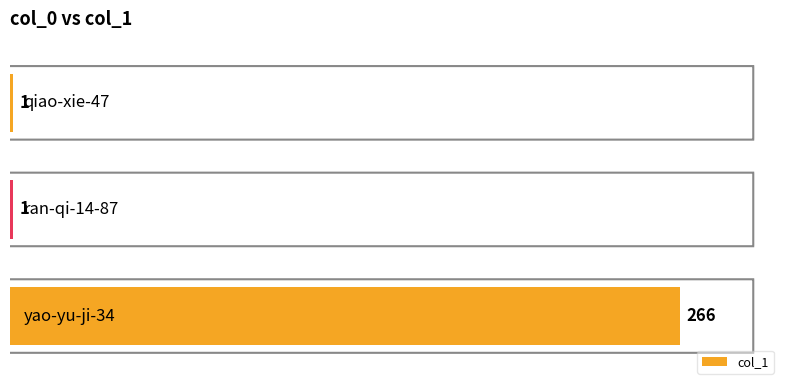

How many values are between 1 and 266?

3